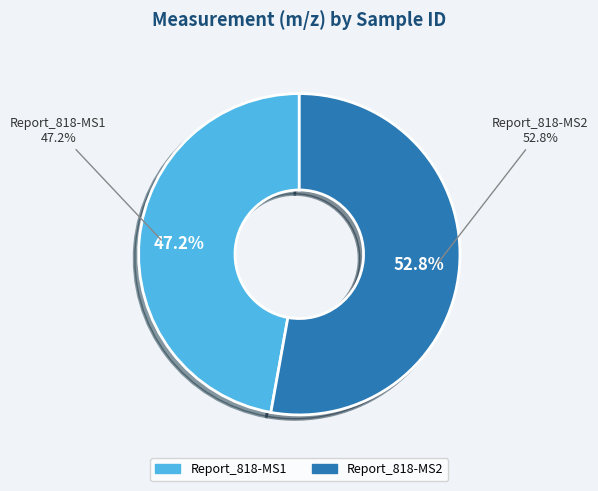

What is the total percentage of Report_818-MS2 and Report_818-MS1?

100.0%